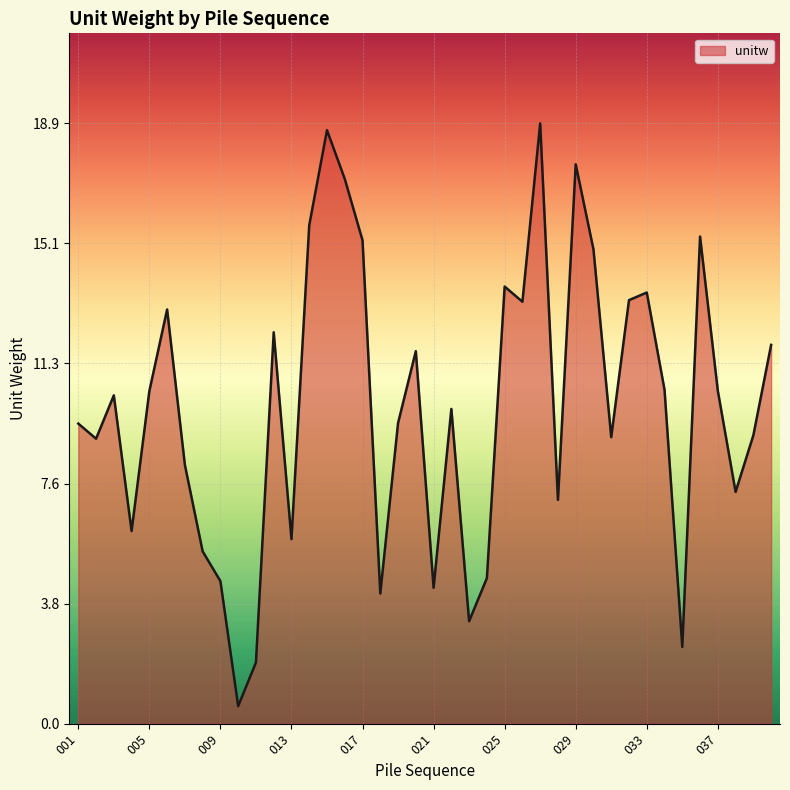

What is the average value?

10.0